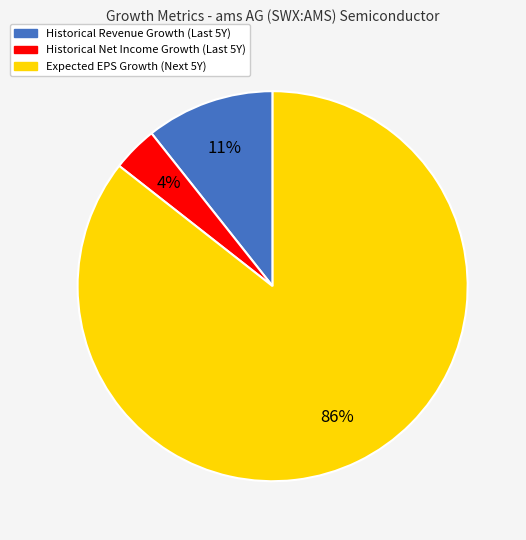

Does any single category account for the majority?

Yes